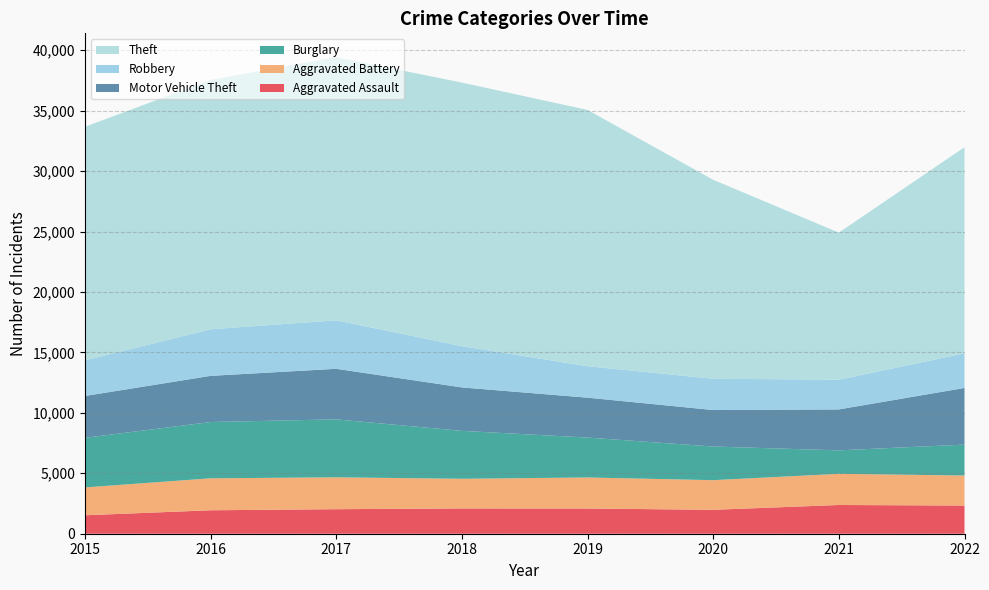

Reading left to right, list all the values displayed in this chart.

Aggravated Assault: 1525	1940	2029	2090	2084	1979	2377	2331
Aggravated Battery: 2305	2644	2638	2455	2570	2451	2578	2484
Burglary: 4103	4656	4794	3964	3302	2784	1941	2558
Motor Vehicle Theft: 3461	3819	4184	3595	3300	3019	3388	4687
Robbery: 2944	3854	4011	3414	2600	2588	2462	2863
Theft: 19325	20620	21769	21803	21202	16459	12163	17052